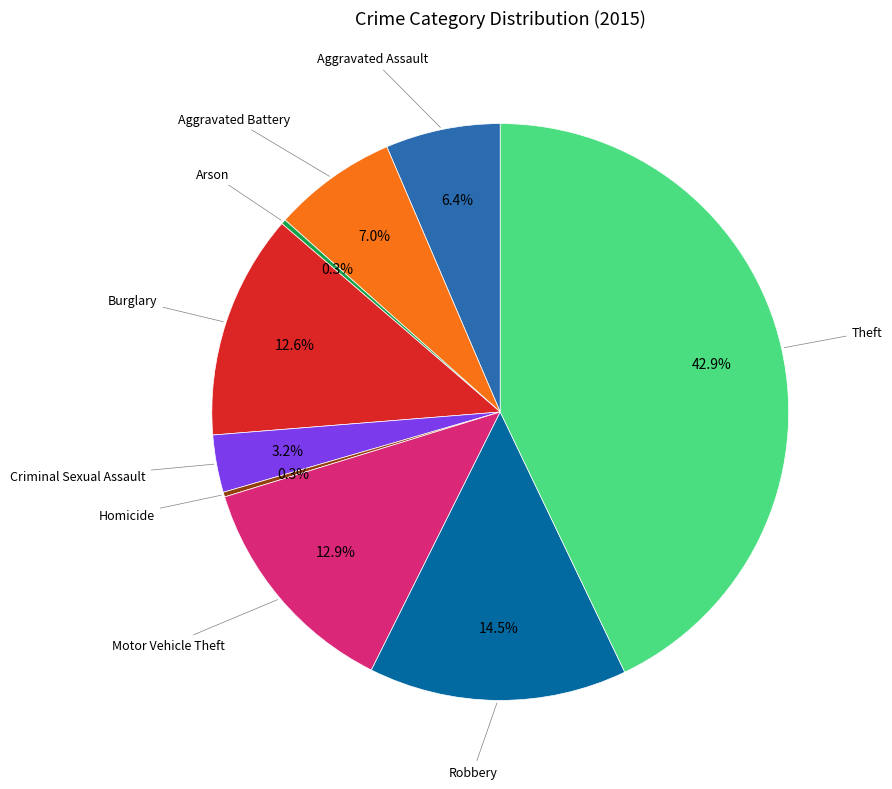

Is there a majority slice in this chart?

No